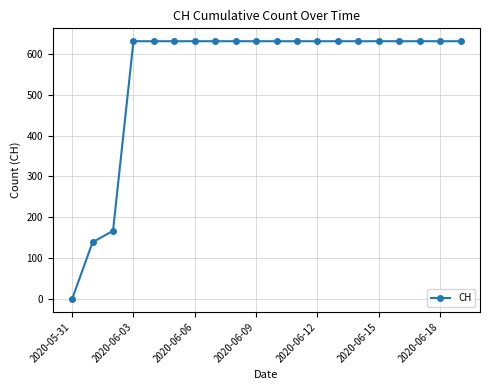

What is the value of the 8th point from the left?

631